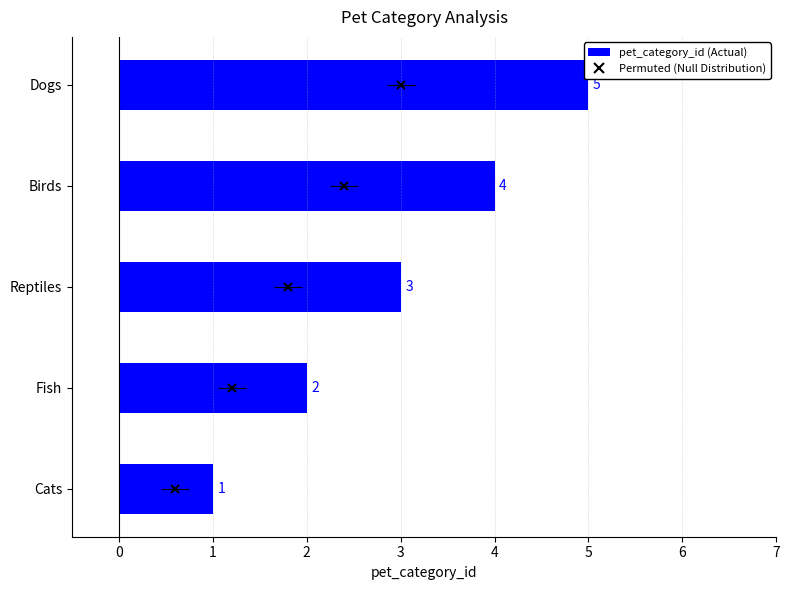

How many data points are above 3?

2